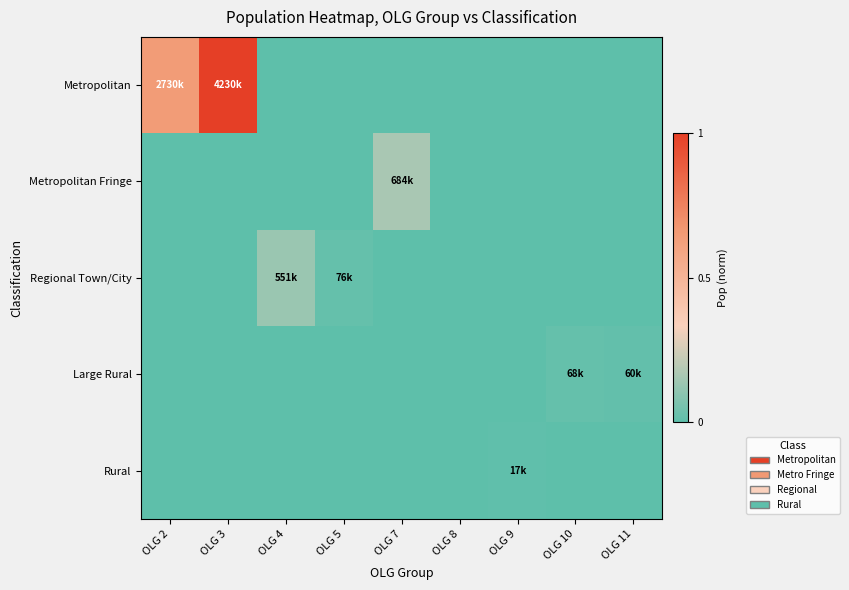

Reading left to right, what are all the values shown in this chart?

Metropolitan: OLG 2=0.6	OLG 3=1.0	OLG 4=0.0	OLG 5=0.0	OLG 7=0.0	OLG 8=0.0	OLG 9=0.0	OLG 10=0.0	OLG 11=0.0
Metropolitan Fringe: OLG 2=0.0	OLG 3=0.0	OLG 4=0.0	OLG 5=0.0	OLG 7=0.2	OLG 8=0.0	OLG 9=0.0	OLG 10=0.0	OLG 11=0.0
Regional Town/City: OLG 2=0.0	OLG 3=0.0	OLG 4=0.1	OLG 5=0.0	OLG 7=0.0	OLG 8=0.0	OLG 9=0.0	OLG 10=0.0	OLG 11=0.0
Large Rural: OLG 2=0.0	OLG 3=0.0	OLG 4=0.0	OLG 5=0.0	OLG 7=0.0	OLG 8=0.0	OLG 9=0.0	OLG 10=0.0	OLG 11=0.0
Rural: OLG 2=0.0	OLG 3=0.0	OLG 4=0.0	OLG 5=0.0	OLG 7=0.0	OLG 8=0.0	OLG 9=0.0	OLG 10=0.0	OLG 11=0.0